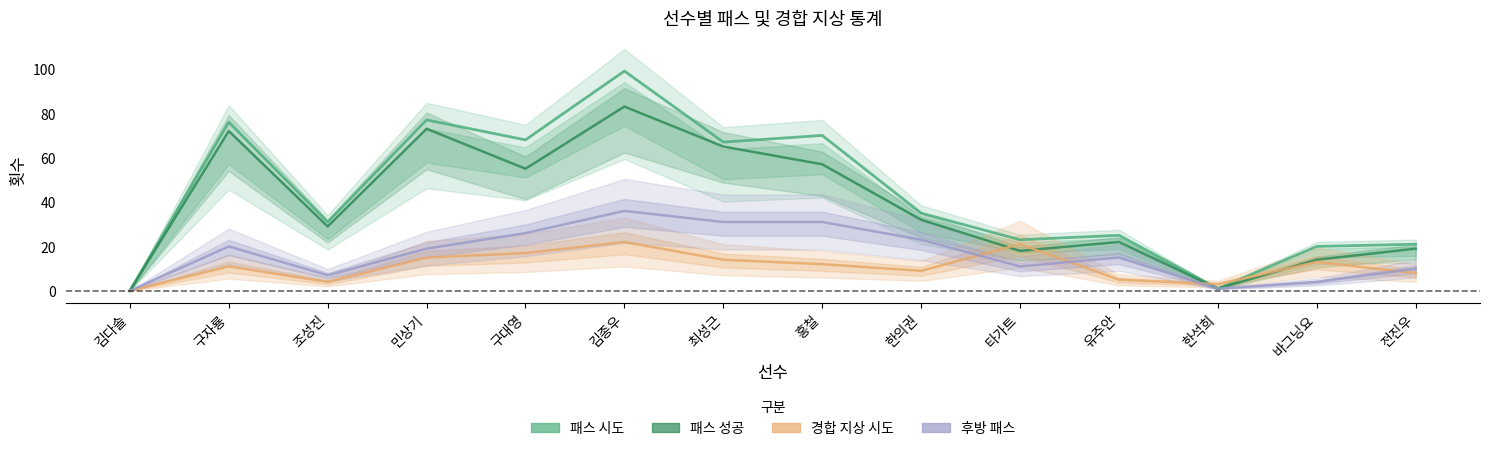

What is the label of the 13th point from the right?

구자룡